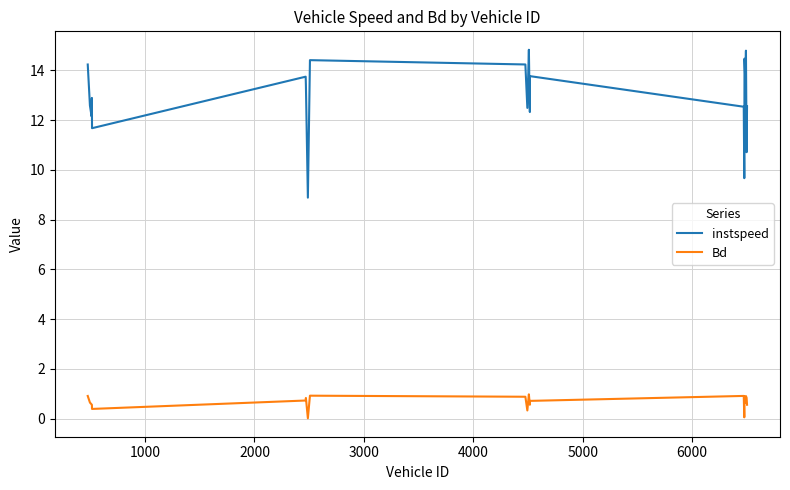

Which series has the largest total across all categories?

instspeed